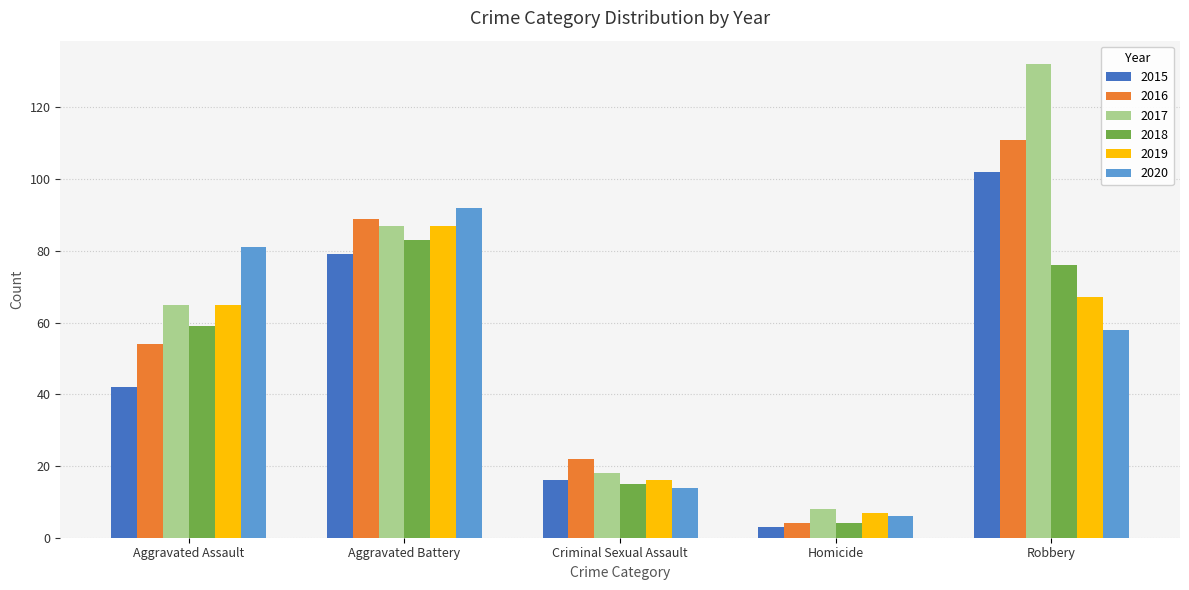

Where is 2020 nearest to the value 49?

Robbery